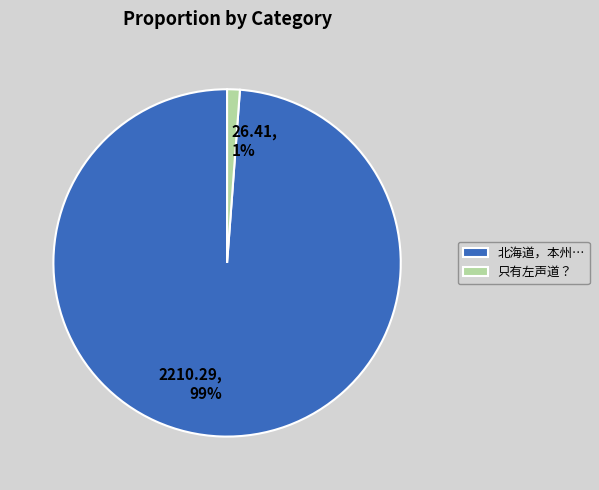

How many segments does this pie chart have?

2